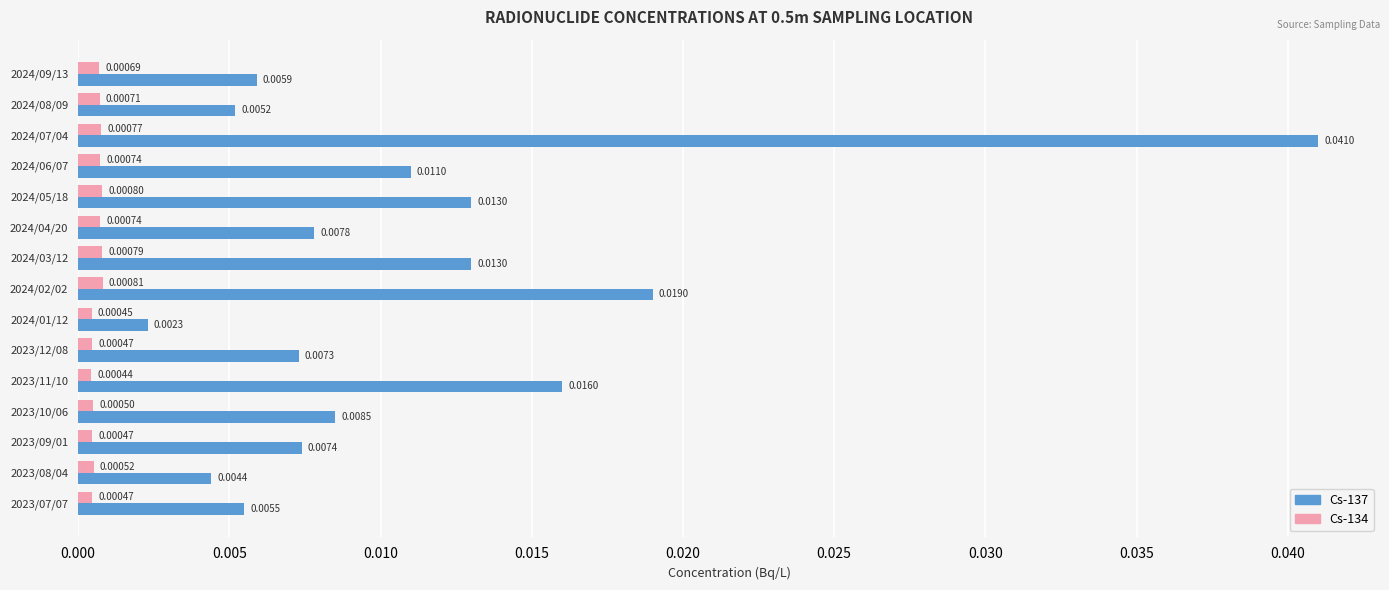

Which series changed the most between 2024/08/09 and 2024/07/04?

Cs-137